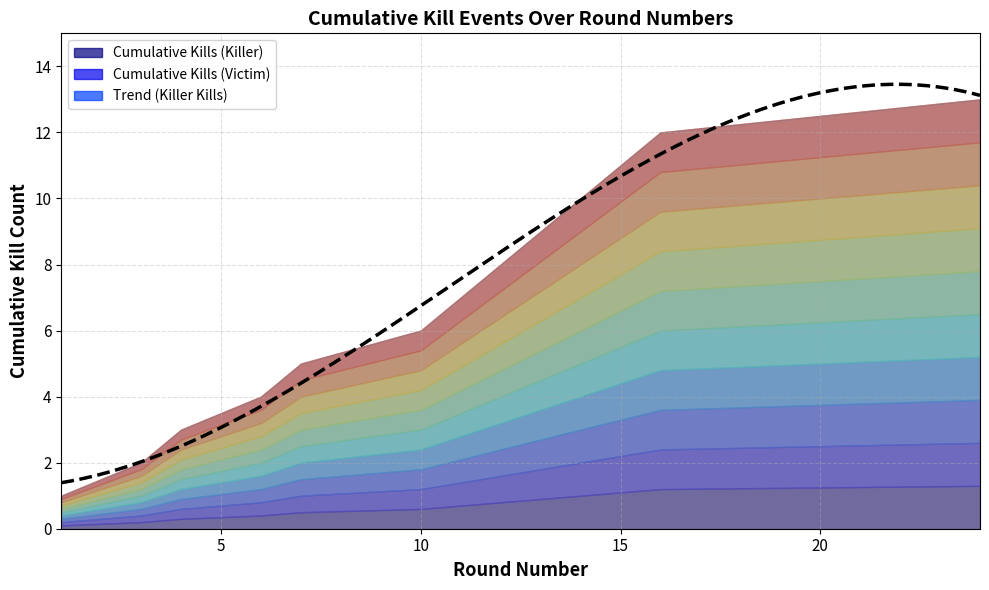

What is the smallest value displayed?

1